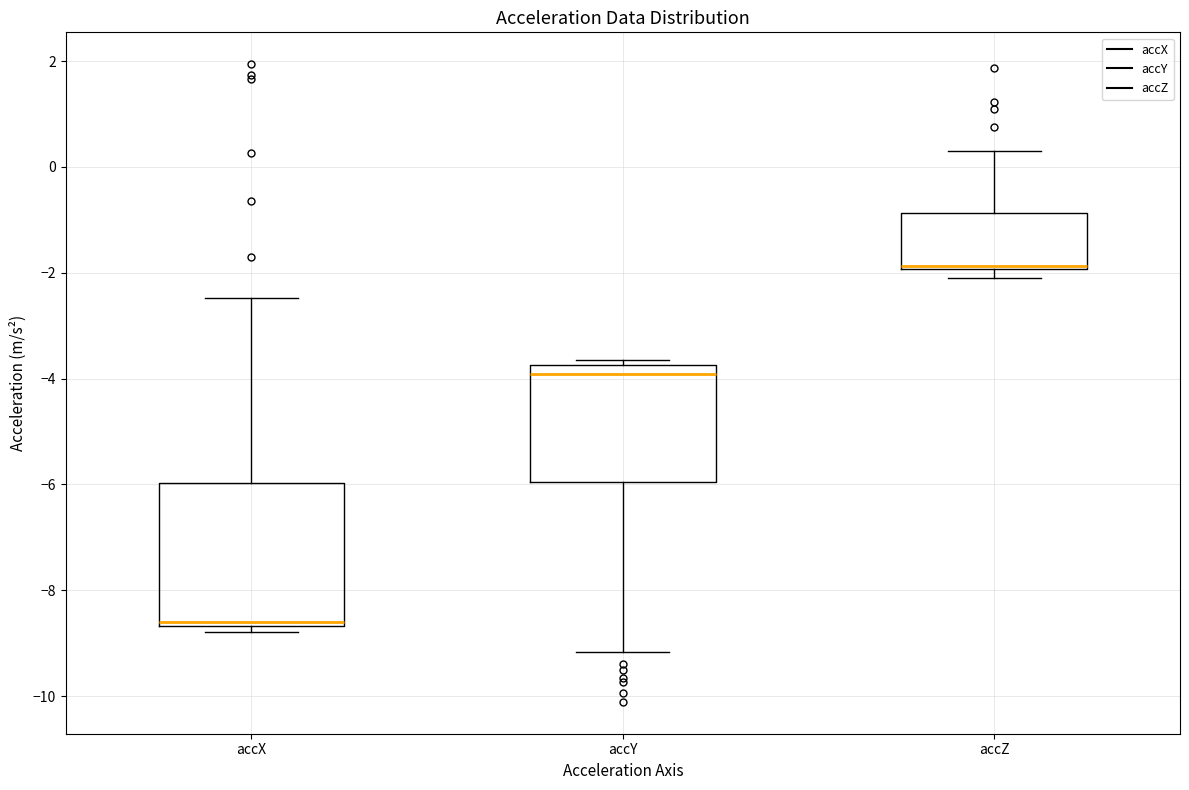

Reading left to right, transcribe this box plot: for each box, give where its median line is, the range the box spans, and where its two whiskers end, as read against the y-axis. The values are not printed on the chart, so give them approximately, as read against the axis.

accX: median -8.6 (just above the box's lower edge), box -8.6 to -6.0, whiskers -8.8 to -2.4
accY: median -4.0, box -6.0 to -3.8, whiskers -9.2 to -3.6
accZ: median -1.8, box -2.0 to -0.8, whiskers -2.0 (just below the box's lower edge) to 0.4